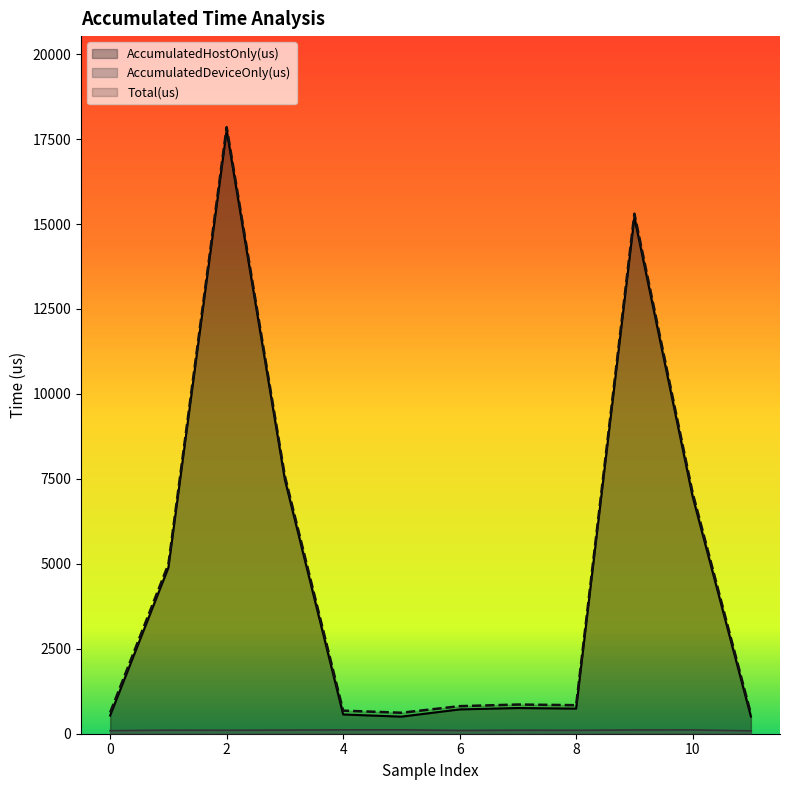

At which category is the sum across all series the highest?

2